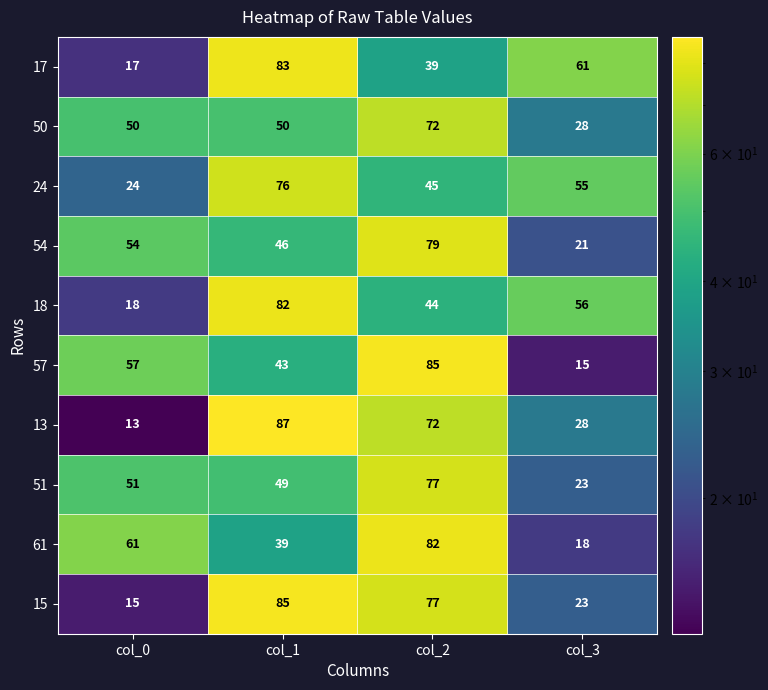

The value of 61 at col_0 is 61. True or false?

True